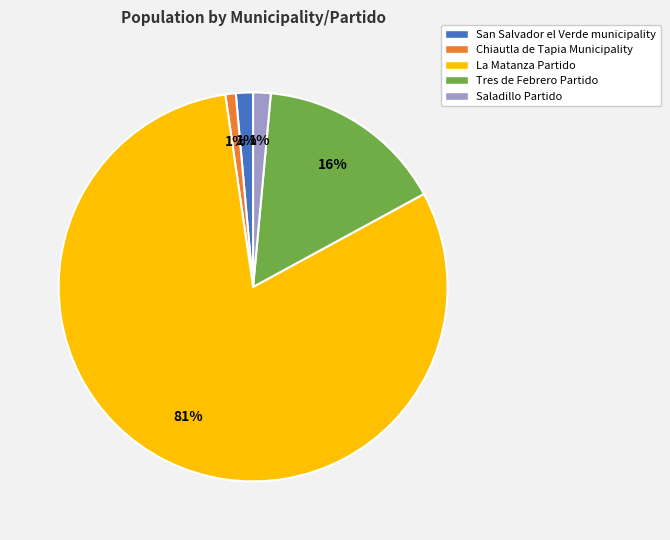

What percentage is the Tres de Febrero Partido slice, to the nearest percent?

16%